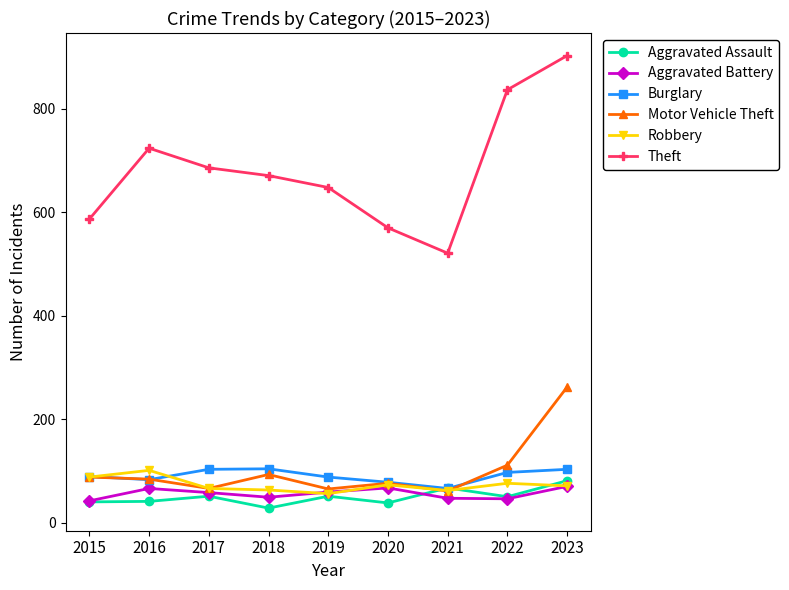

Which series has the largest range (max minus min)?

Theft